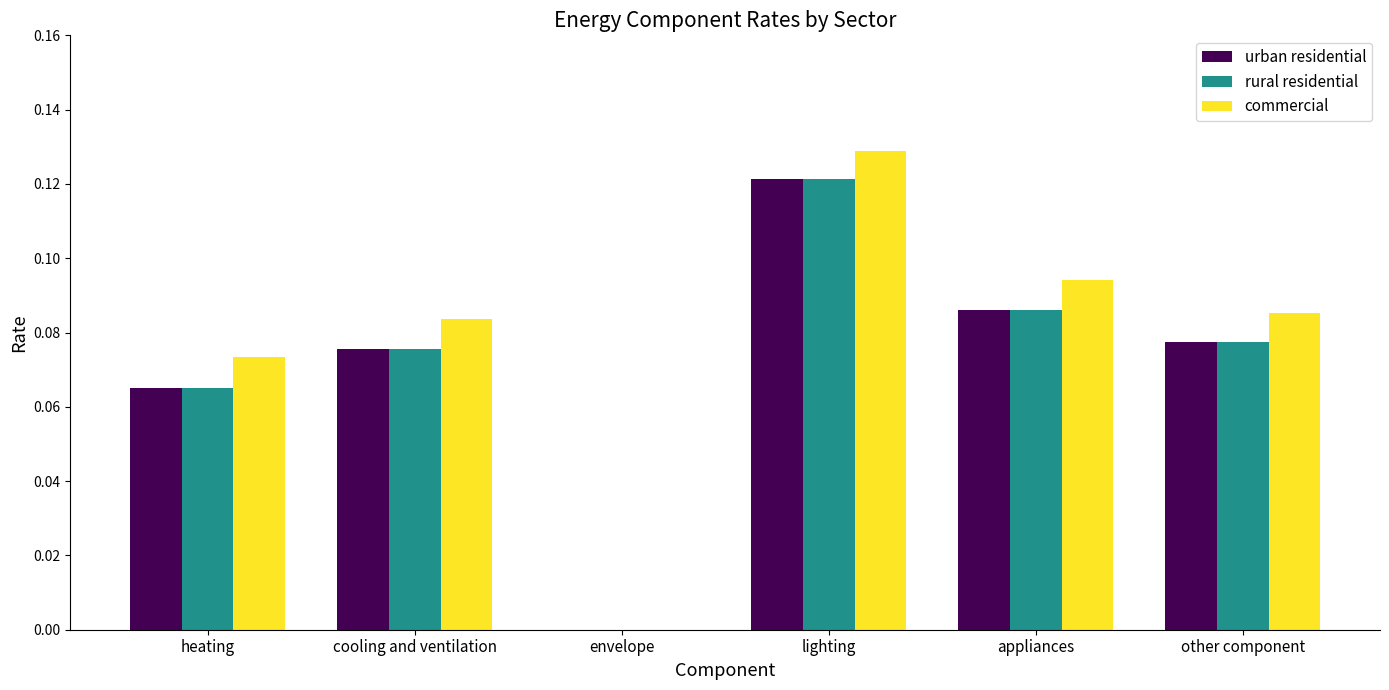

What is the sum of the commercial values at cooling and ventilation and other component?

0.2